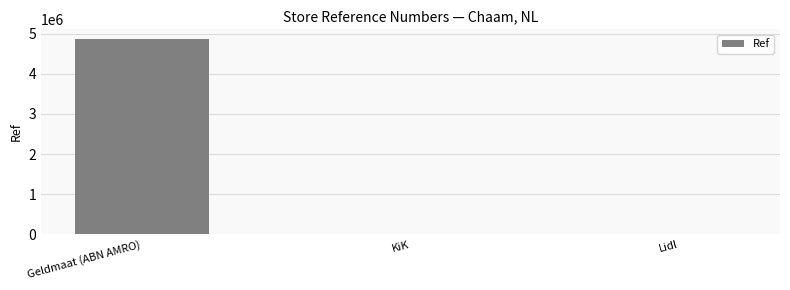

Which has a higher value, KiK or Geldmaat (ABN AMRO)?

Geldmaat (ABN AMRO)